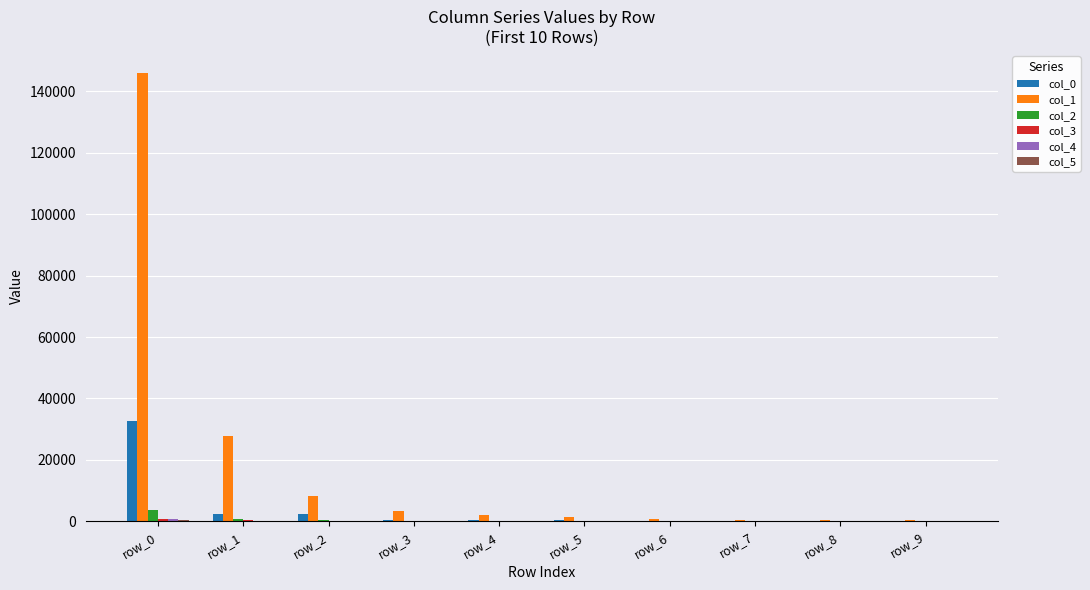

Which category has the highest value across all series?

row_0